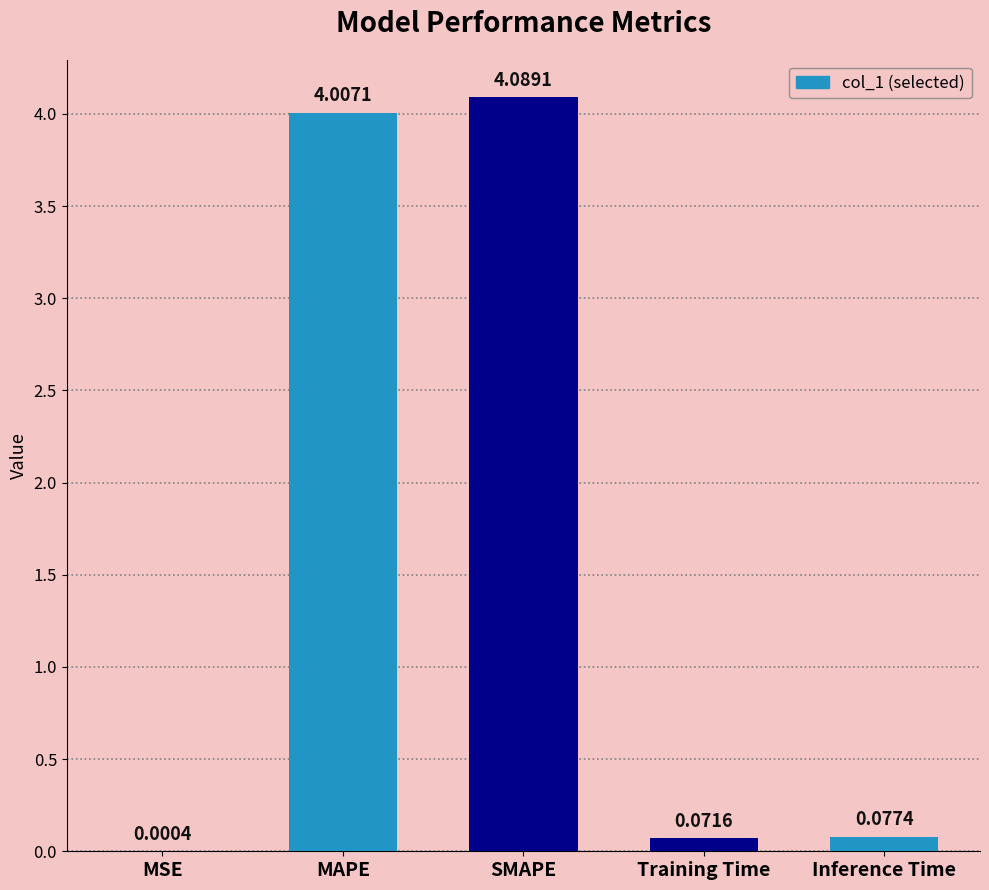

What is the sum of the values at MSE and MAPE?

4.0